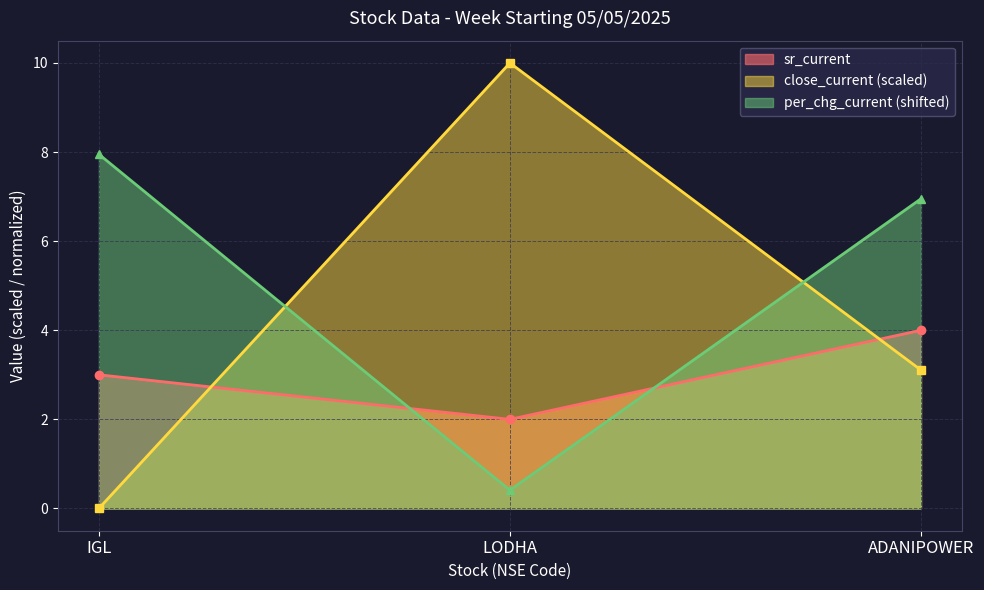

Between IGL and ADANIPOWER, which series saw the biggest shift?

close_current (scaled)